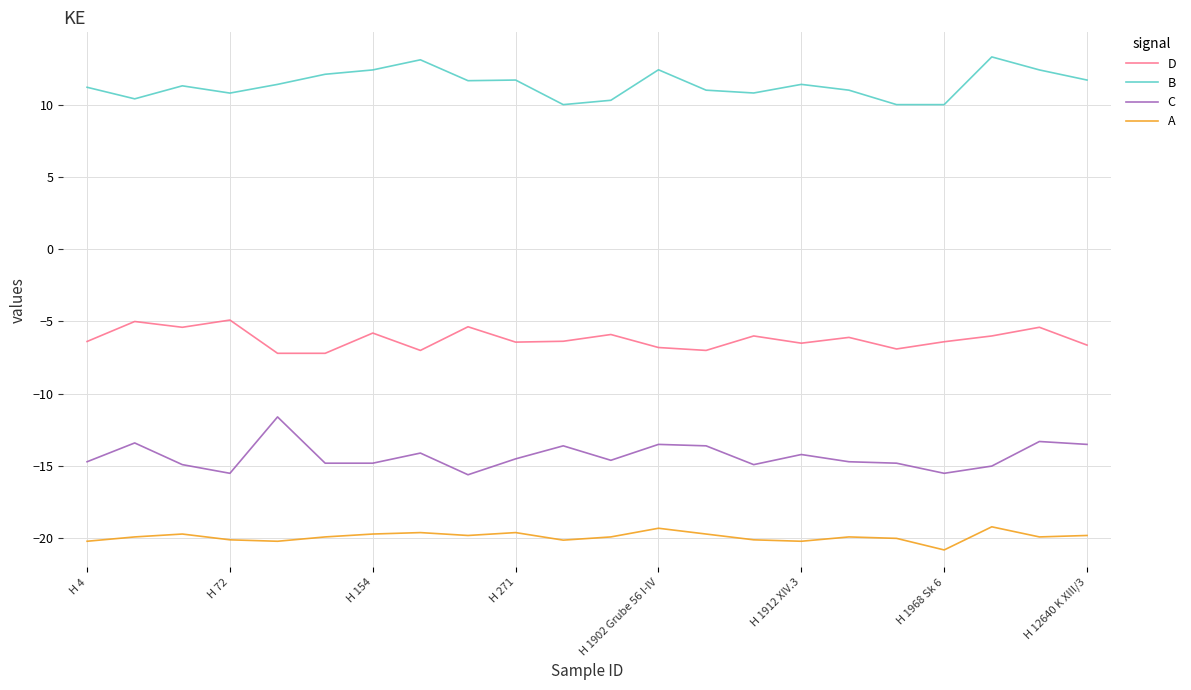

Which series has the largest range (max minus min)?

C